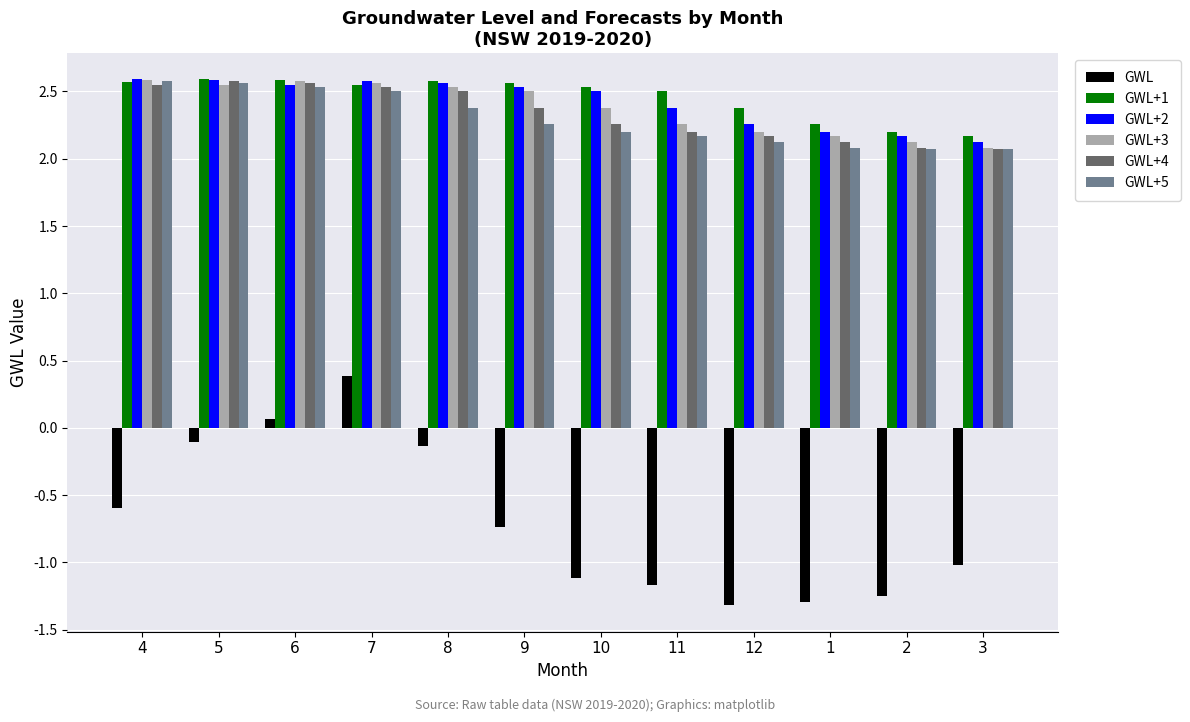

Which series changed the most between 7 and 8?

GWL